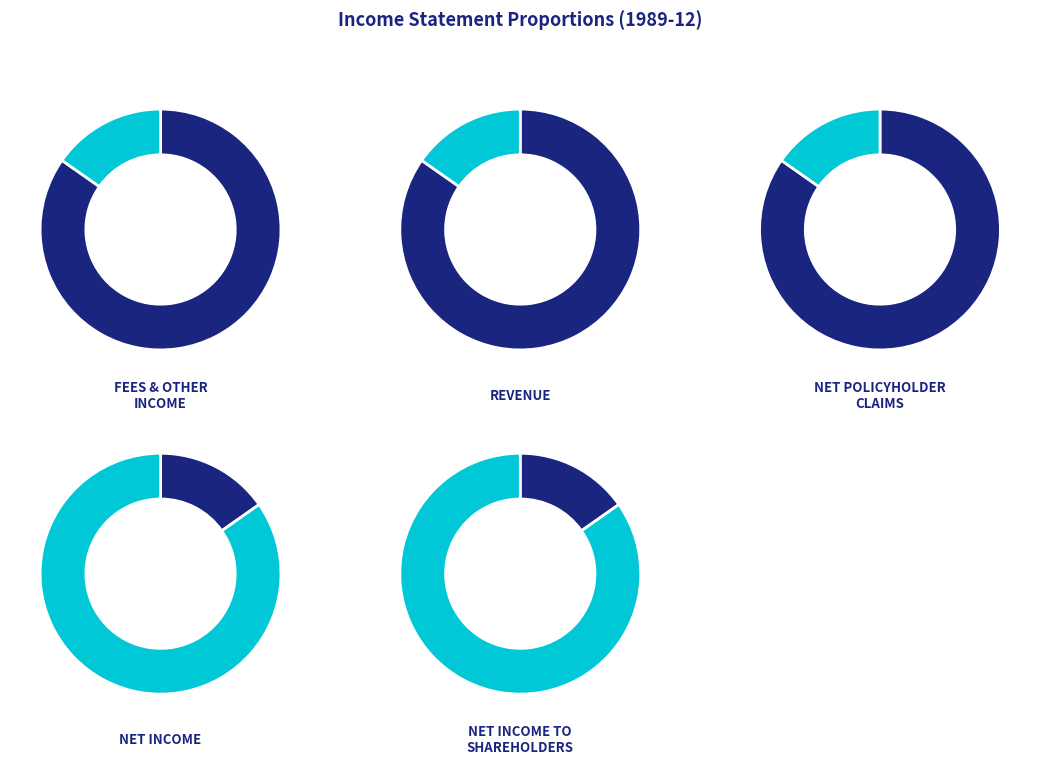

How much of the chart is everything except fees_and_other_income?

70.2%